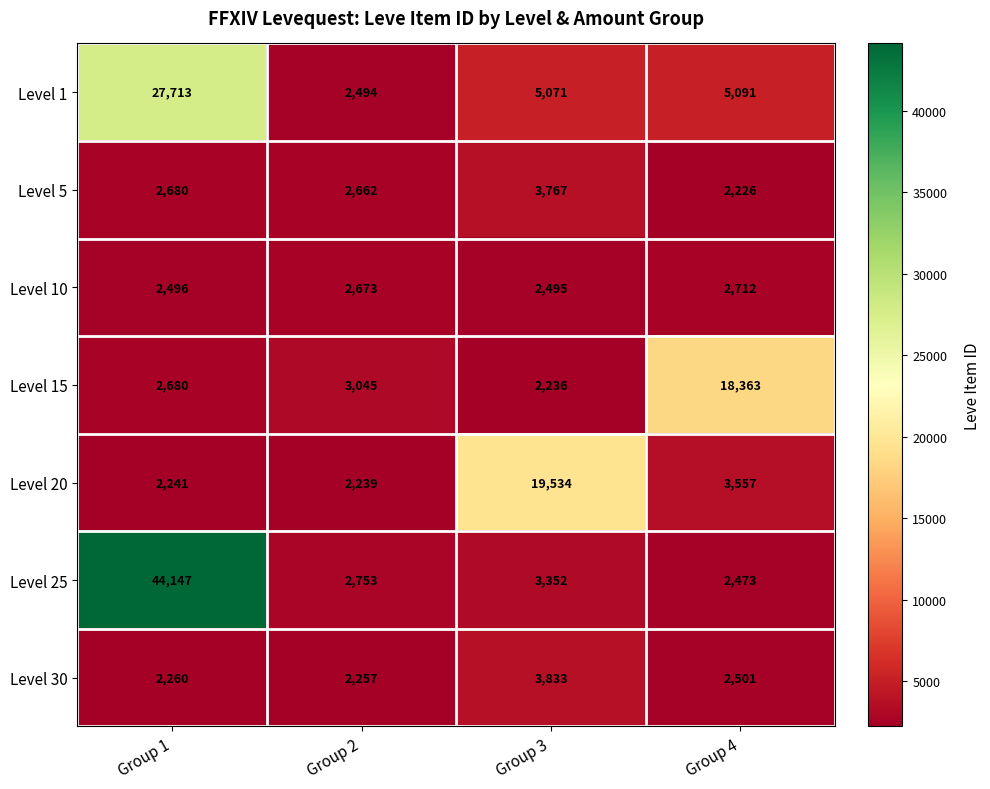

What is the difference between the maximum and minimum values in the Level 5 series?

1541